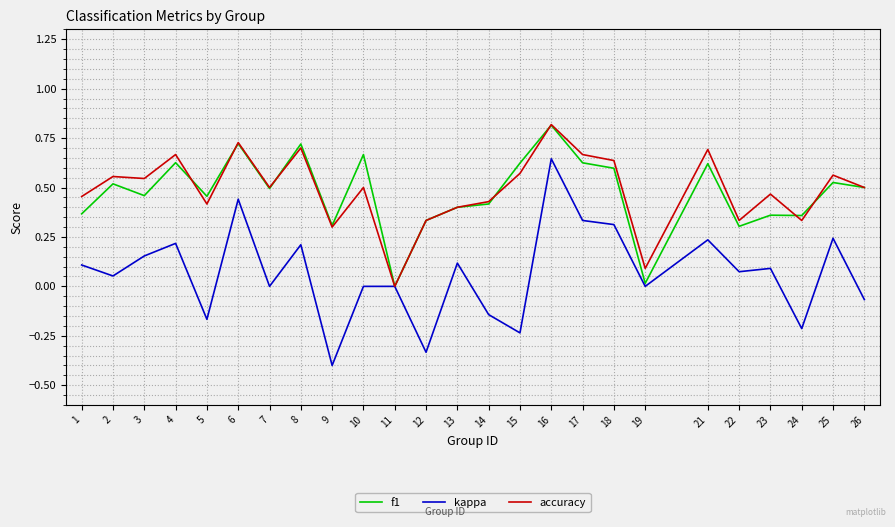

How many lines are shown in the chart?

3